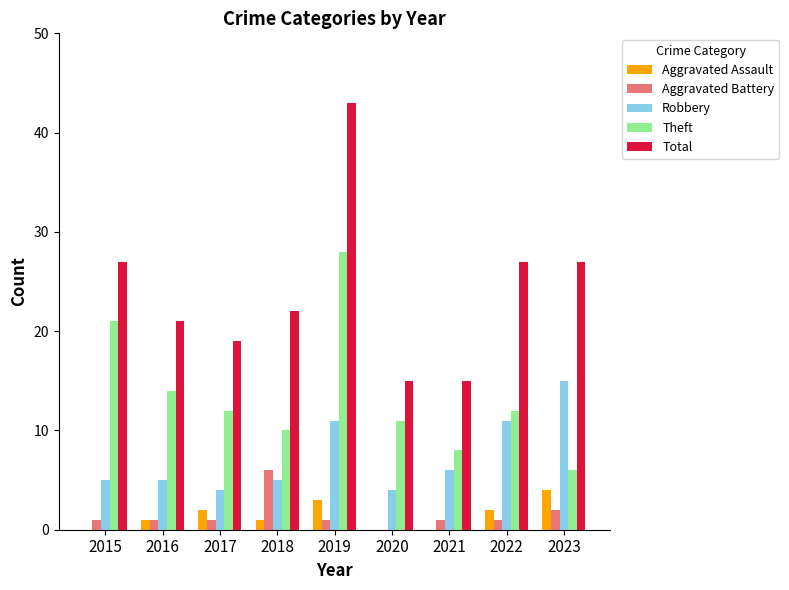

Read the Robbery value at 2021, to the nearest 5.

5